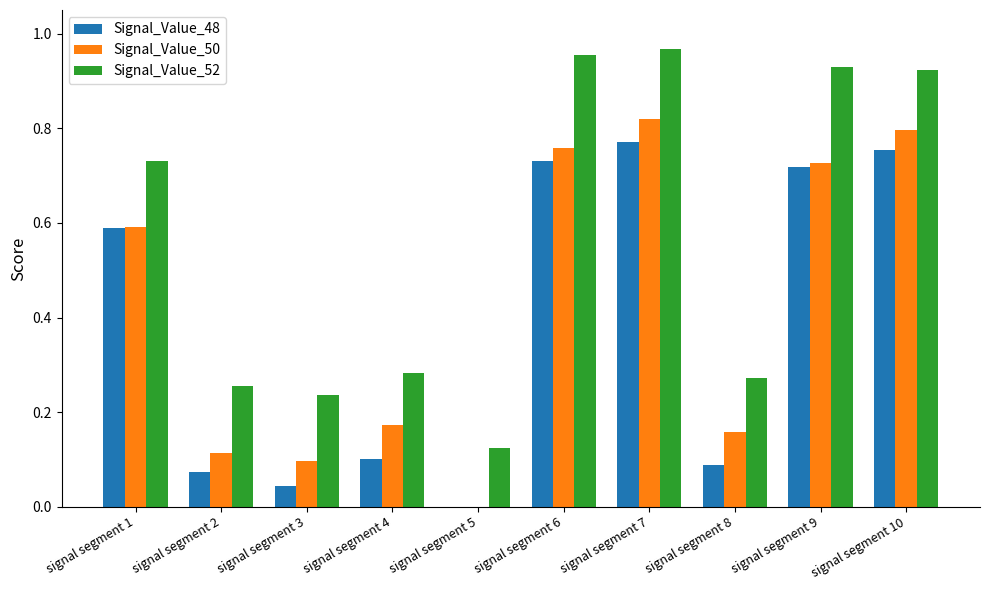

Which series has the largest total across all categories?

Signal_Value_52